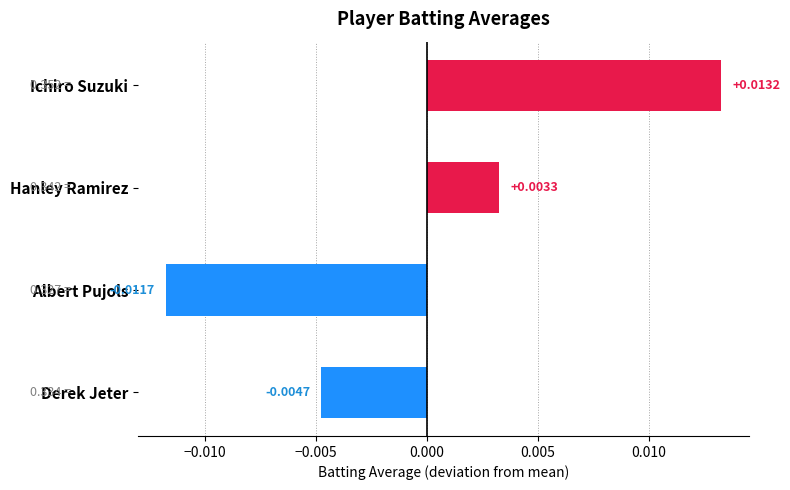

List the labels in order of value, largest first.

Ichiro Suzuki, Hanley Ramirez, Derek Jeter, Albert Pujols